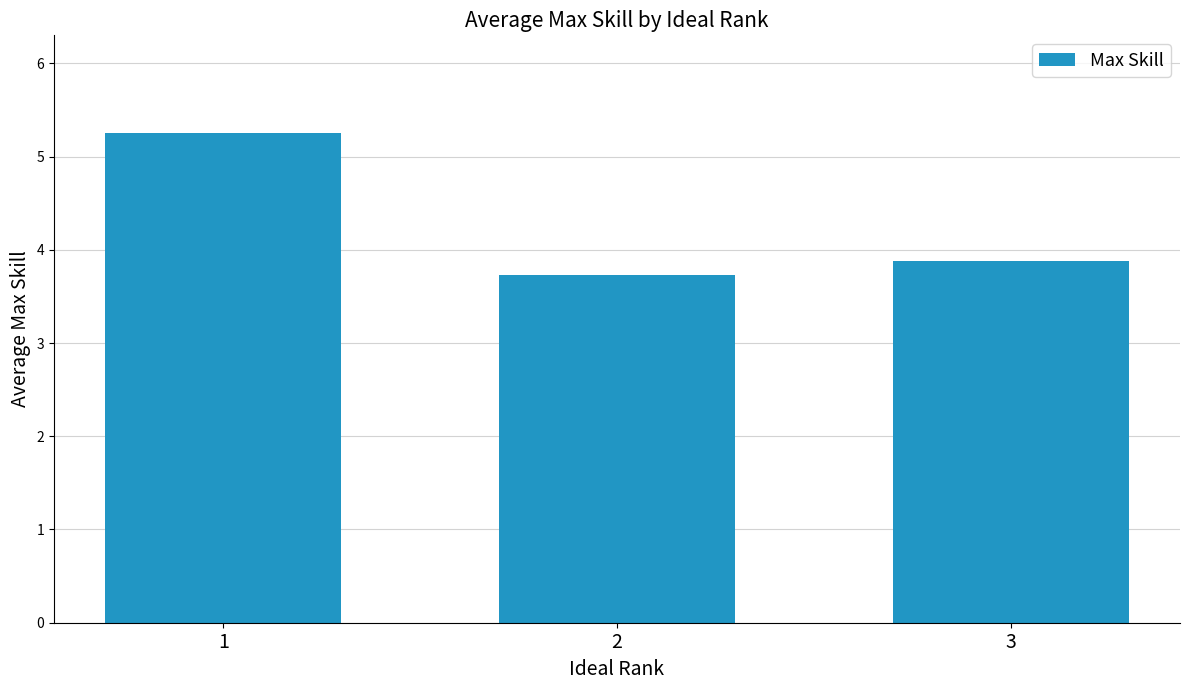

Rank the categories by value from highest to lowest.

1, 3, 2